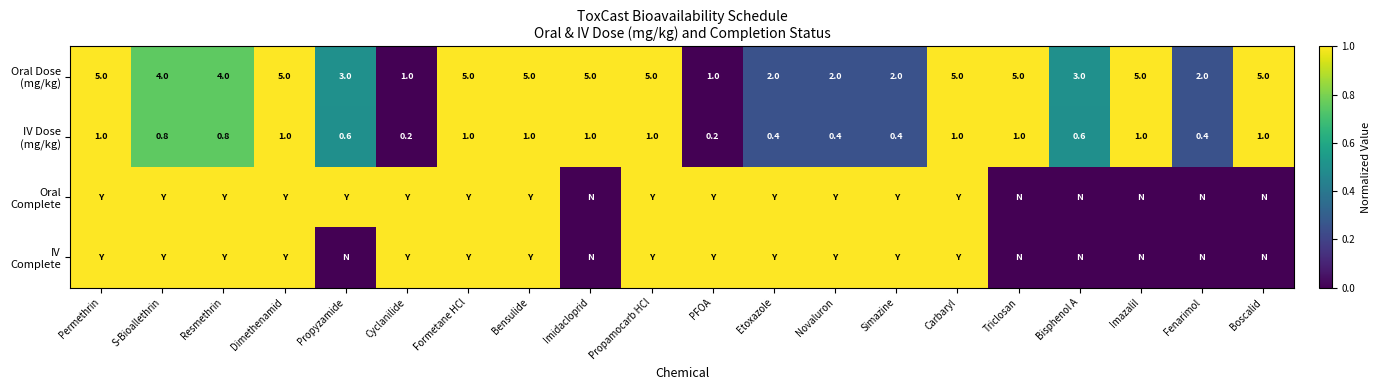

List the labels in order of IV Dose (mg/kg) value, largest first.

Permethrin, Dimethenamid, Formetane HCl, Bensulide, Imidacloprid, Propamocarb HCl, Carbaryl, Triclosan, Imazalil, Boscalid, S-Bioallethrin, Resmethrin, Propyzamide, Bisphenol A, Etoxazole, Novaluron, Simazine, Fenarimol, Cyclanilide, PFOA